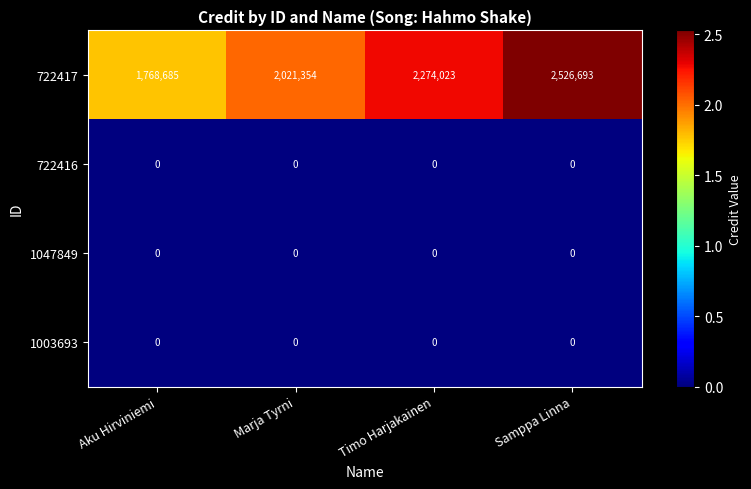

Between Aku Hirviniemi and Marja Tyrni, which series saw the biggest shift?

722417